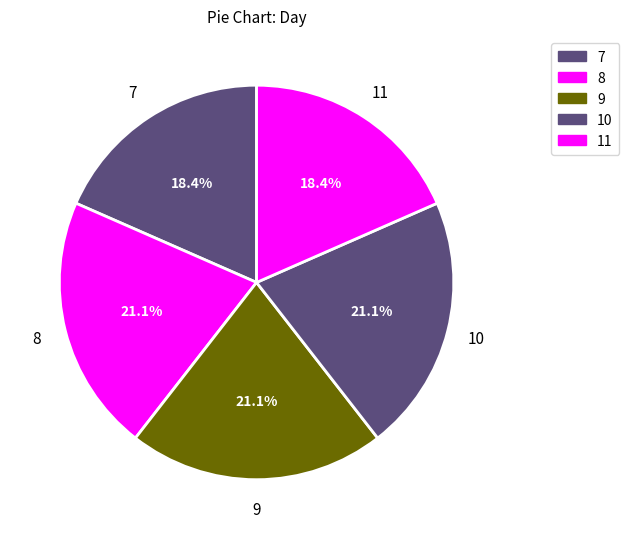

How many segments does this pie chart have?

5